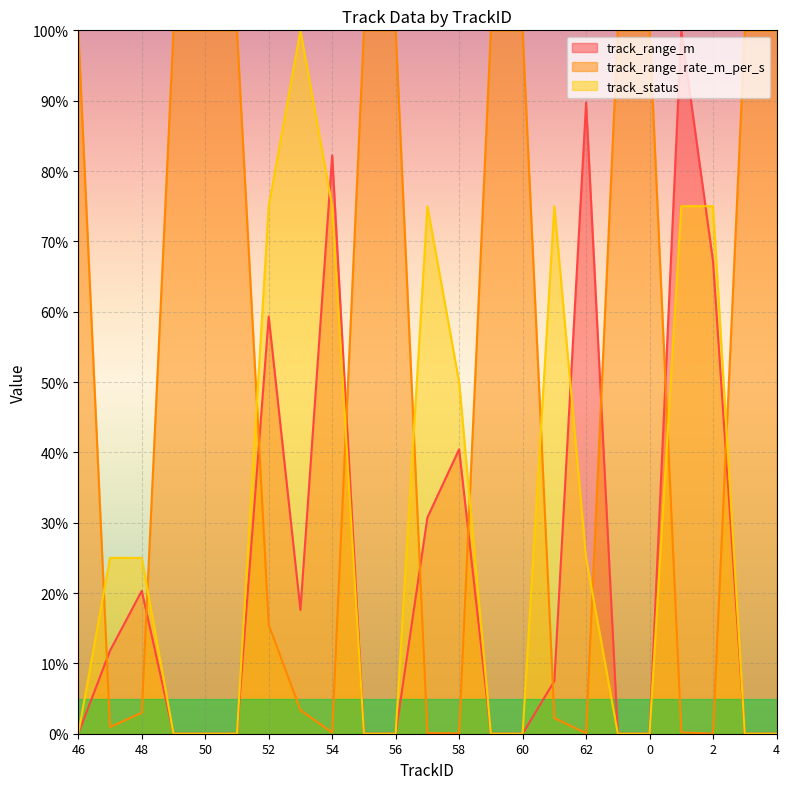

After their last crossing, which series has the higher values: track_status or track_range_m?

track_status